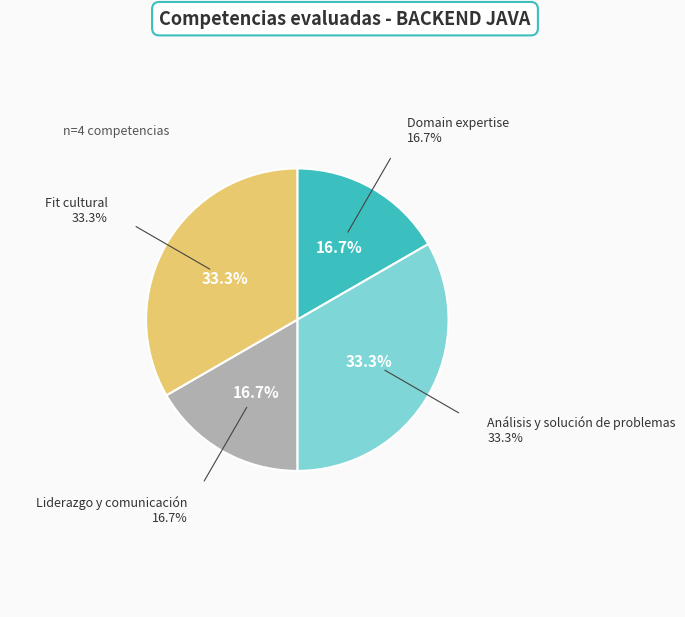

Does any single category account for the majority?

No